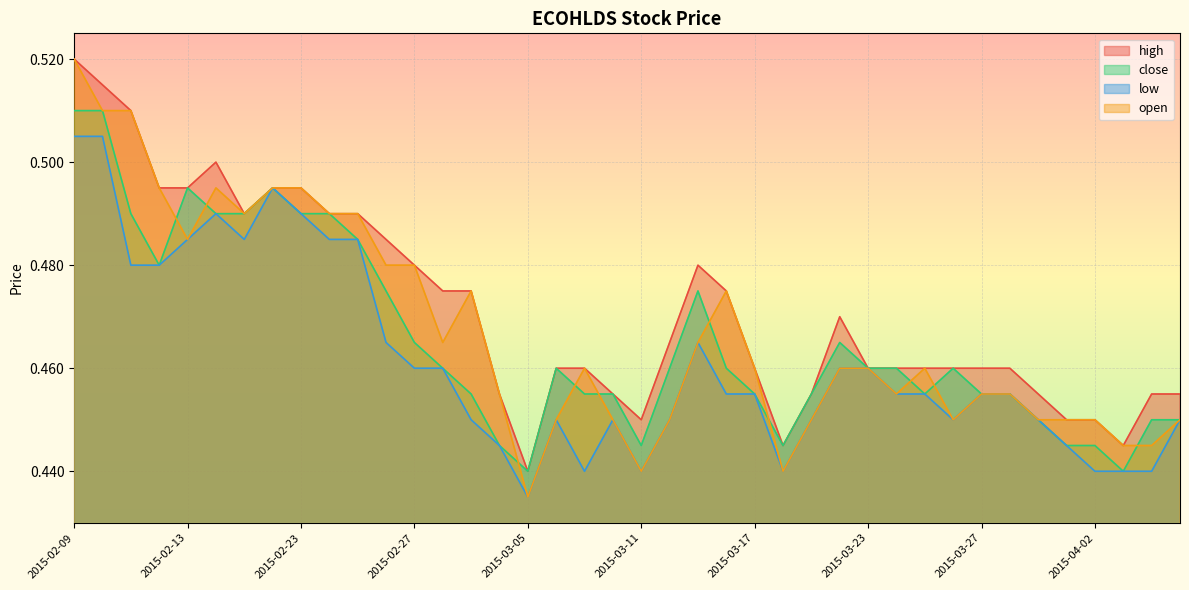

Reading left to right, transcribe all the data shown in this chart.

high: 0.5	0.5	0.5	0.5	0.5	0.5	0.5	0.5	0.5	0.5	0.5	0.5	0.5	0.5	0.5	0.5	0.4	0.5	0.5	0.5	0.5	0.5	0.5	0.5	0.5	0.4	0.5	0.5	0.5	0.5	0.5	0.5	0.5	0.5	0.5	0.5	0.5	0.4	0.5	0.5
close: 0.5	0.5	0.5	0.5	0.5	0.5	0.5	0.5	0.5	0.5	0.5	0.5	0.5	0.5	0.5	0.4	0.4	0.5	0.5	0.5	0.4	0.5	0.5	0.5	0.5	0.4	0.5	0.5	0.5	0.5	0.5	0.5	0.5	0.5	0.5	0.4	0.4	0.4	0.5	0.5
low: 0.5	0.5	0.5	0.5	0.5	0.5	0.5	0.5	0.5	0.5	0.5	0.5	0.5	0.5	0.5	0.4	0.4	0.5	0.4	0.5	0.4	0.5	0.5	0.5	0.5	0.4	0.5	0.5	0.5	0.5	0.5	0.5	0.5	0.5	0.5	0.4	0.4	0.4	0.4	0.5
open: 0.5	0.5	0.5	0.5	0.5	0.5	0.5	0.5	0.5	0.5	0.5	0.5	0.5	0.5	0.5	0.5	0.4	0.5	0.5	0.5	0.4	0.5	0.5	0.5	0.5	0.4	0.5	0.5	0.5	0.5	0.5	0.5	0.5	0.5	0.5	0.5	0.5	0.4	0.4	0.5